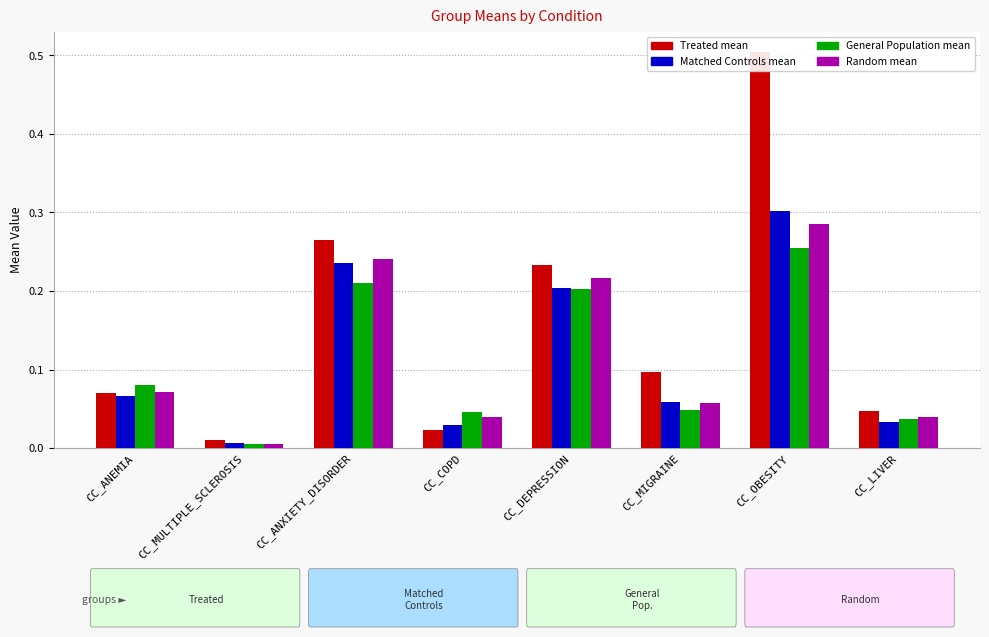

Which label corresponds to the smallest value in the chart?

CC_MULTIPLE_SCLEROSIS